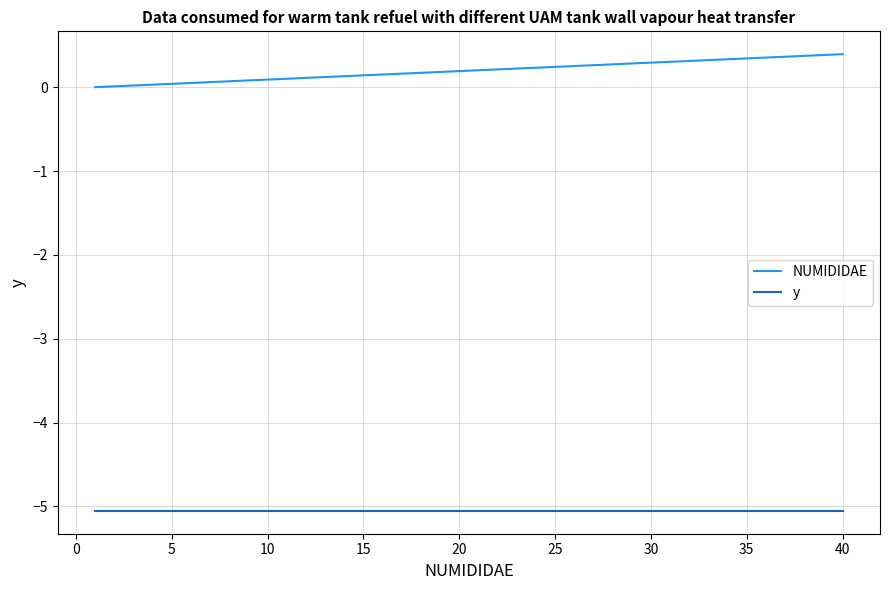

List the series in order of their overall mean, lowest first.

y, NUMIDIDAE